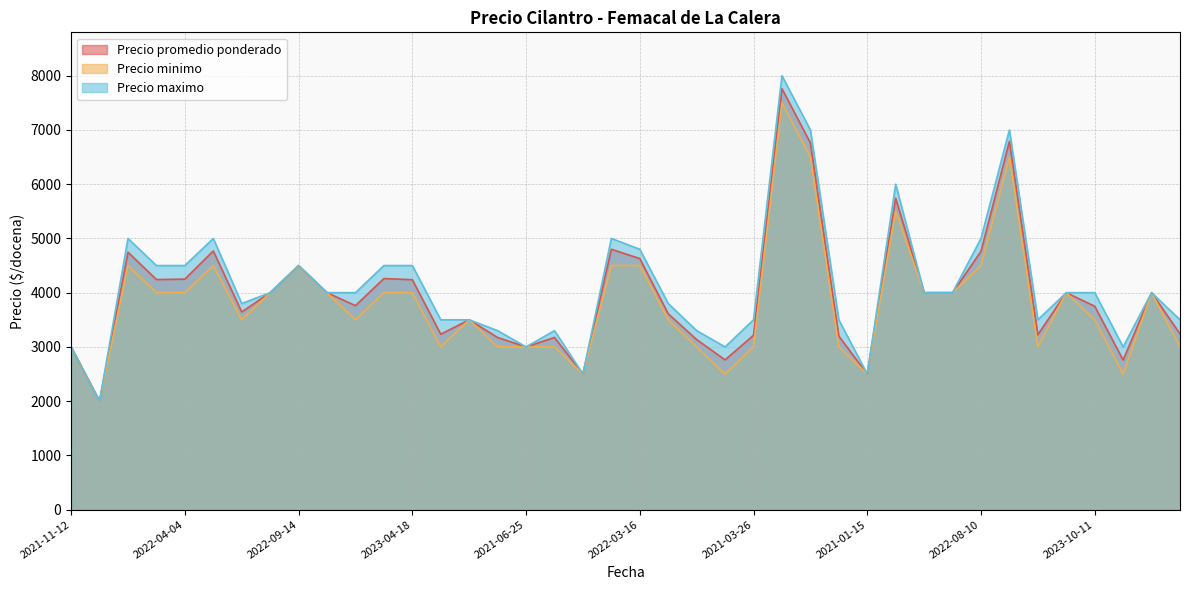

Reading left to right, extract all data points from this chart.

Precio promedio ponderado: 3000	2000	4746	4242	4250	4769	3644	4000	4500	4000	3761	4260	4239	3234	3500	3173	3000	3174	2500	4800	4629	3611	3135	2761	3214	7761	6761	3199	2500	5741	4000	4000	4761	6792	3225	4000	3750	2758	4000	3240
Precio minimo: 3000	2000	4500	4000	4000	4500	3500	4000	4500	4000	3500	4000	4000	3000	3500	3000	3000	3000	2500	4500	4500	3500	3000	2500	3000	7500	6500	3000	2500	5500	4000	4000	4500	6500	3000	4000	3500	2500	4000	3000
Precio maximo: 3000	2000	5000	4500	4500	5000	3800	4000	4500	4000	4000	4500	4500	3500	3500	3300	3000	3300	2500	5000	4800	3800	3300	3000	3500	8000	7000	3500	2500	6000	4000	4000	5000	7000	3500	4000	4000	3000	4000	3500